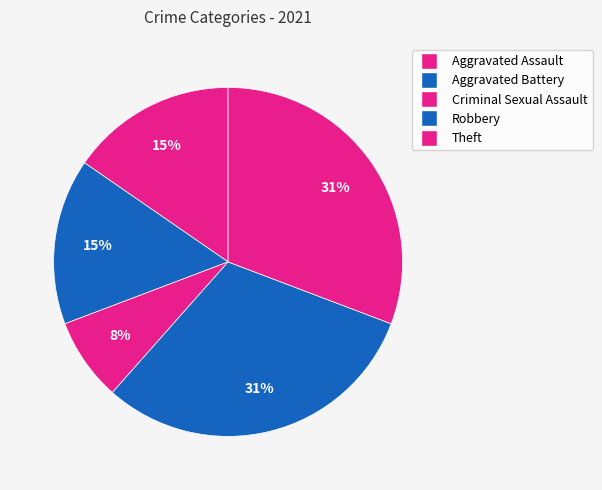

To the nearest percent, what is the difference between the Aggravated Assault and Theft slice percentages?

15%